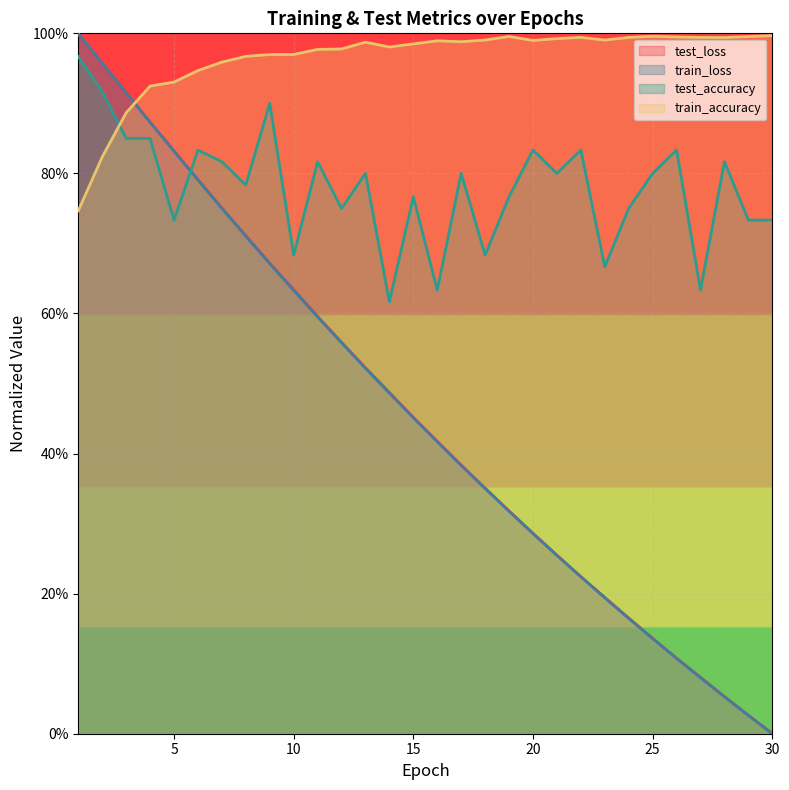

Which series has the largest range (max minus min)?

train_loss